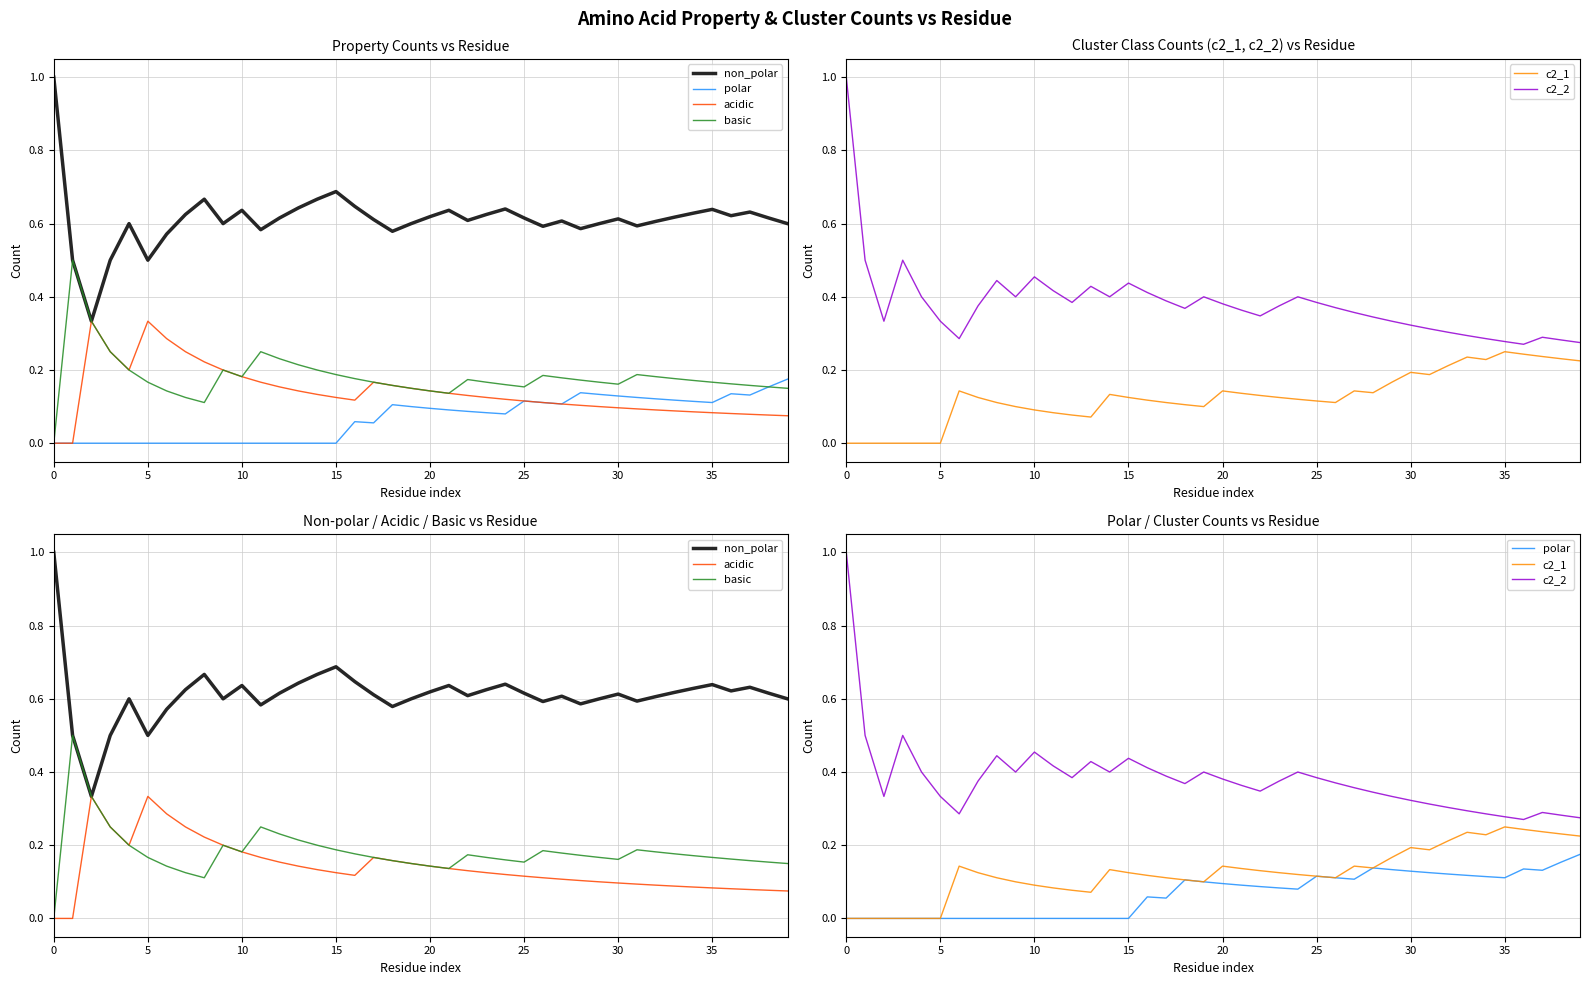

True or false: c2_2 has a value of 0.1 at 19.

False